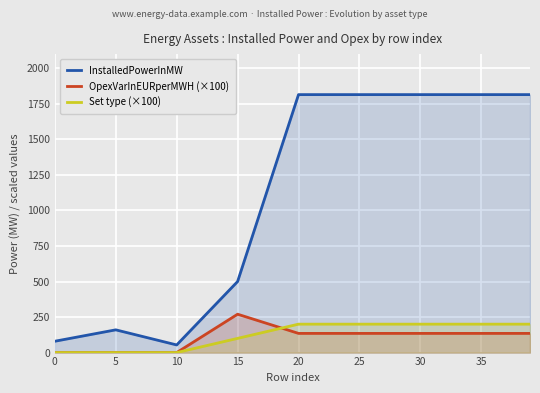

What is the spread (max minus min) of values at 0?

79.8